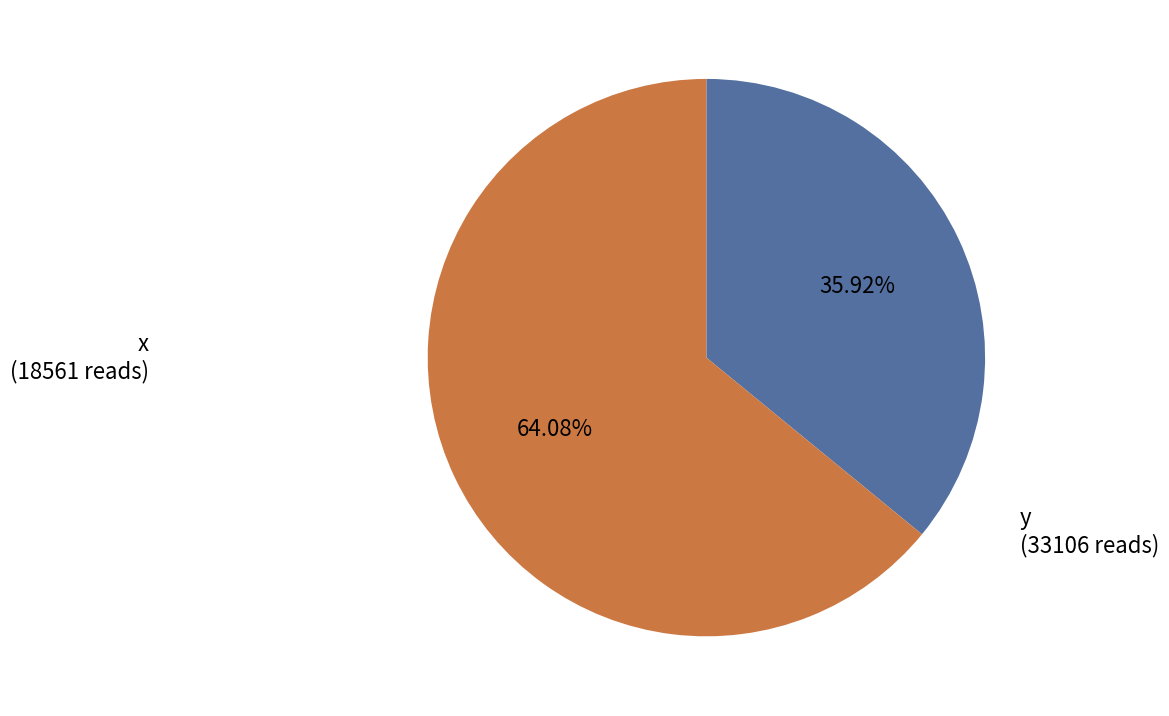

What is the majority slice?

y